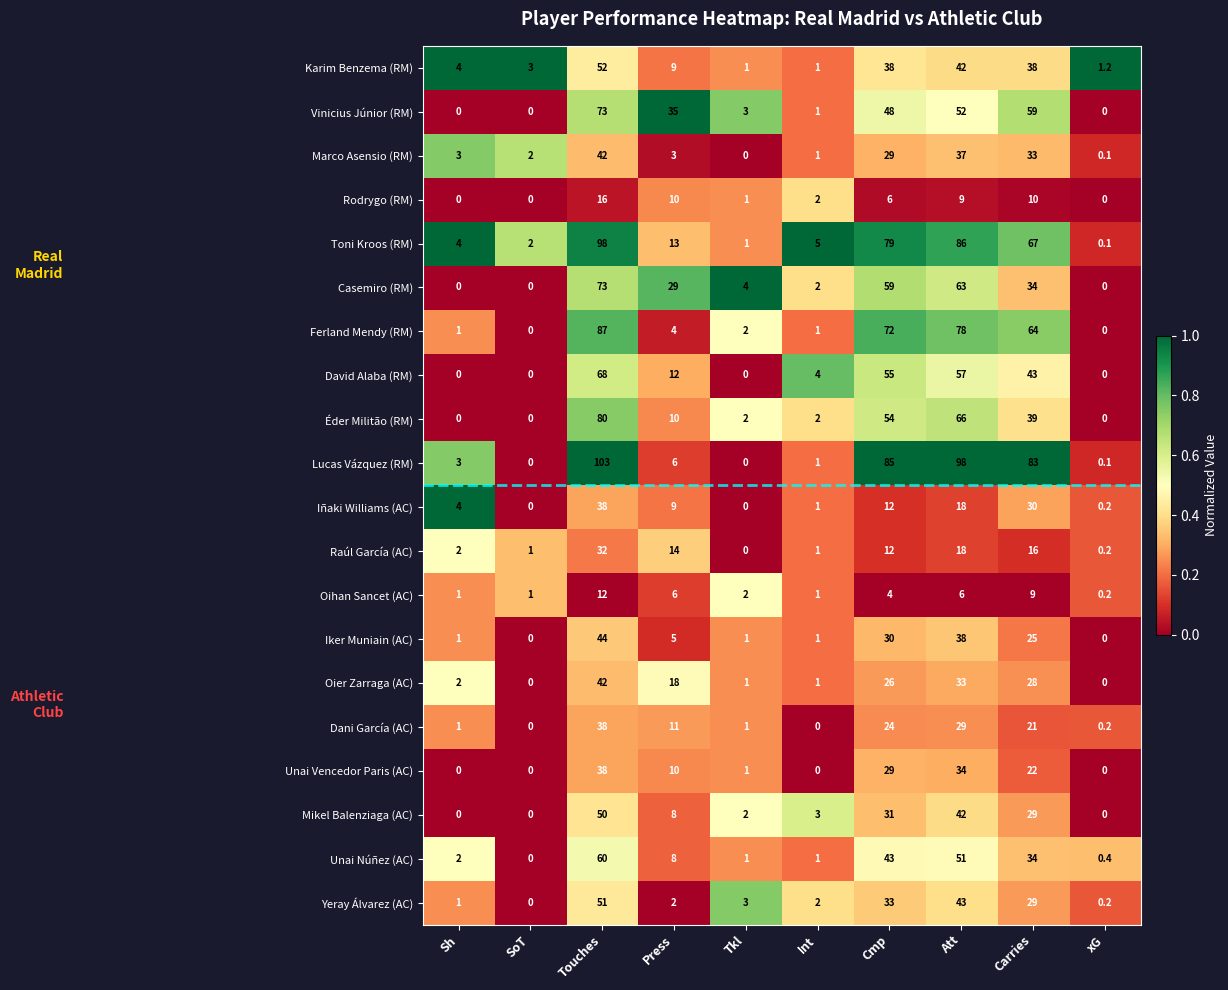

At which category does the chart reach its peak across all series?

Touches